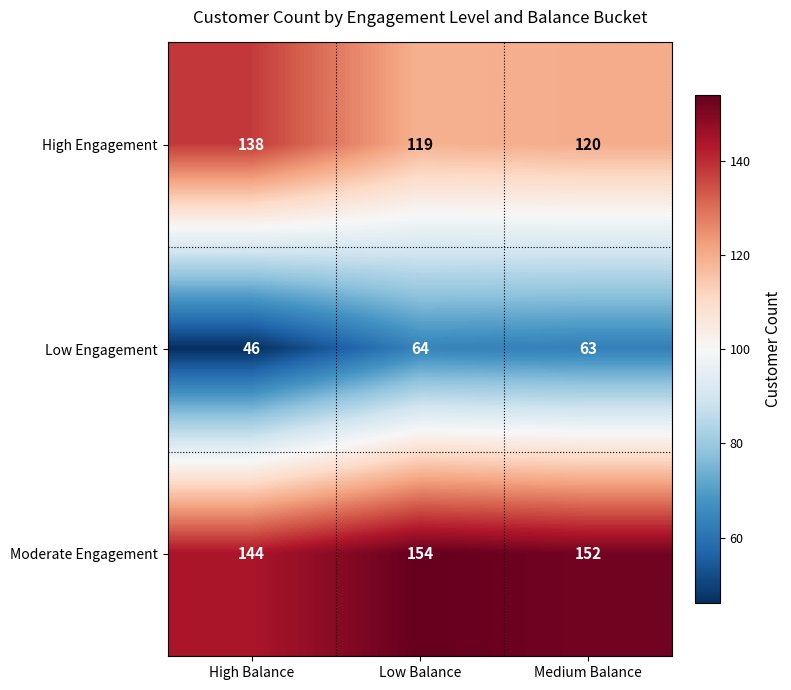

What is the difference between the maximum and minimum values in the Low Engagement series?

18